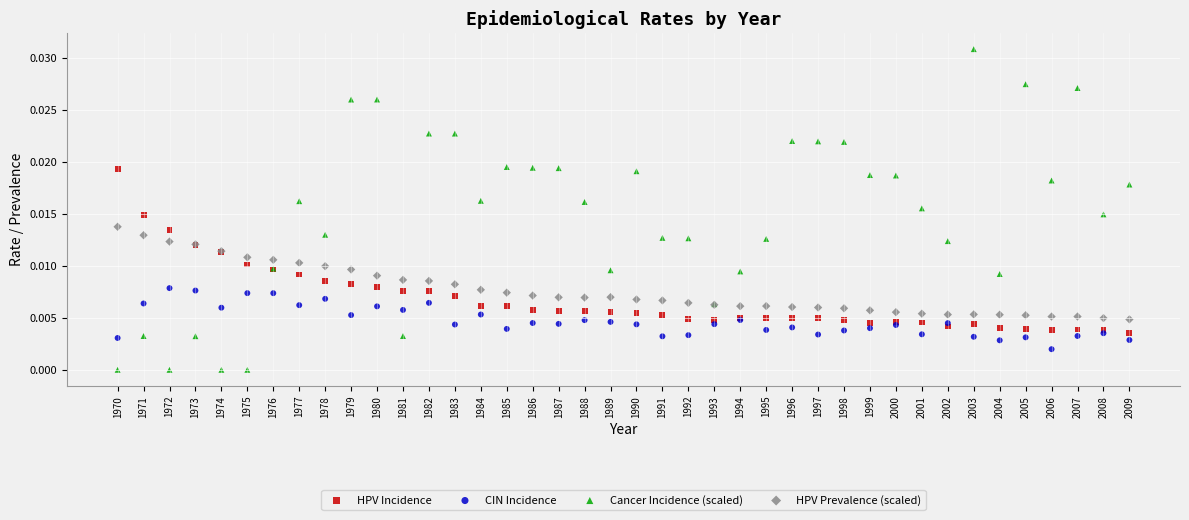

What are all the series names shown in the legend?

HPV Incidence, CIN Incidence, Cancer Incidence (scaled), HPV Prevalence (scaled)